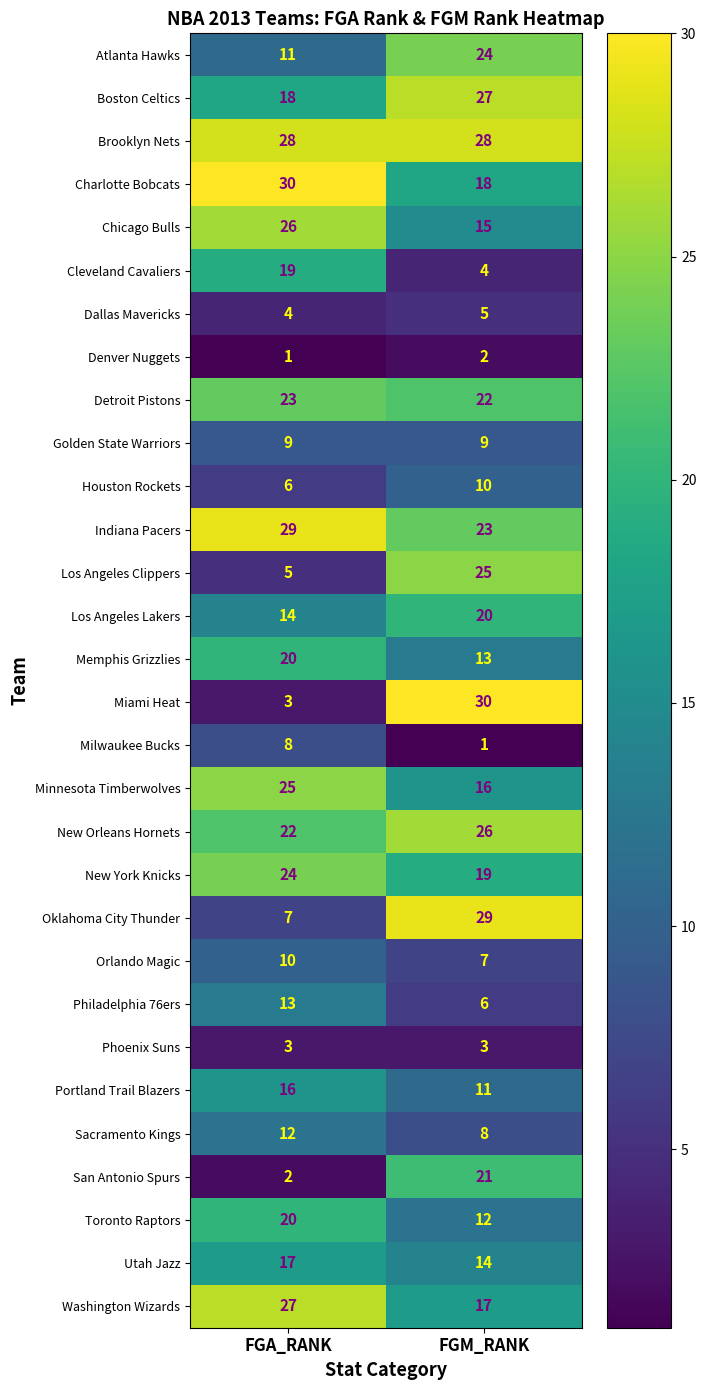

Read the Philadelphia 76ers value at FGA_RANK.

13